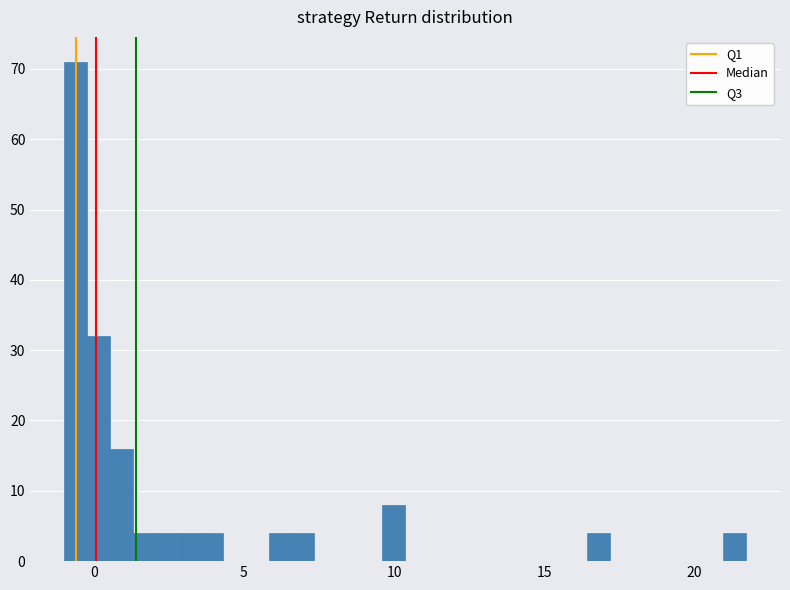

Read against the x-axis, roughly where is the centre of the tallest bar?

-0.5